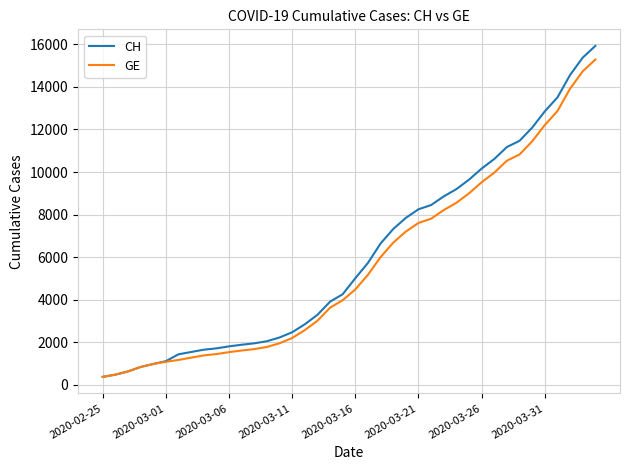

What is the difference between the maximum and minimum values in the CH series?

15551